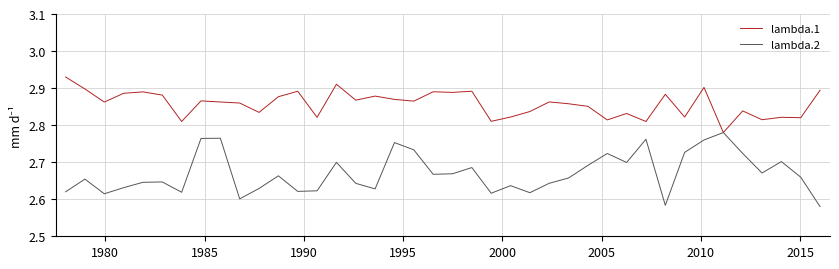

List the series in order of their overall mean, lowest first.

lambda.2, lambda.1